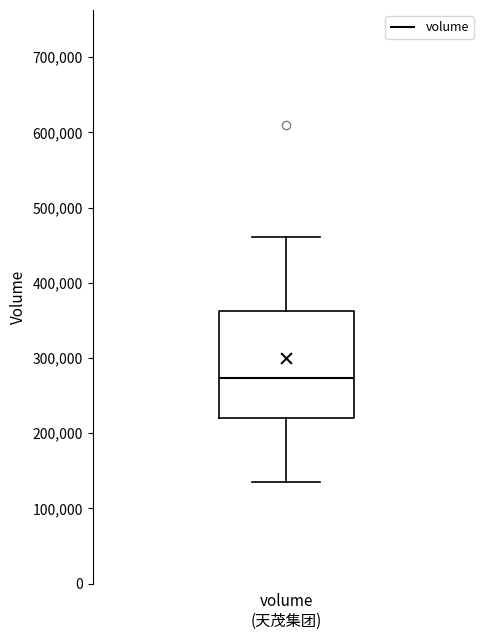

Read this box plot against the y-axis: the position of the median line, the range covered by the box, and the ends of both whiskers. The values are not printed on the chart, so give them approximately, as read against the axis.

median 270000, box 220000 to 360000, whiskers 140000 to 460000